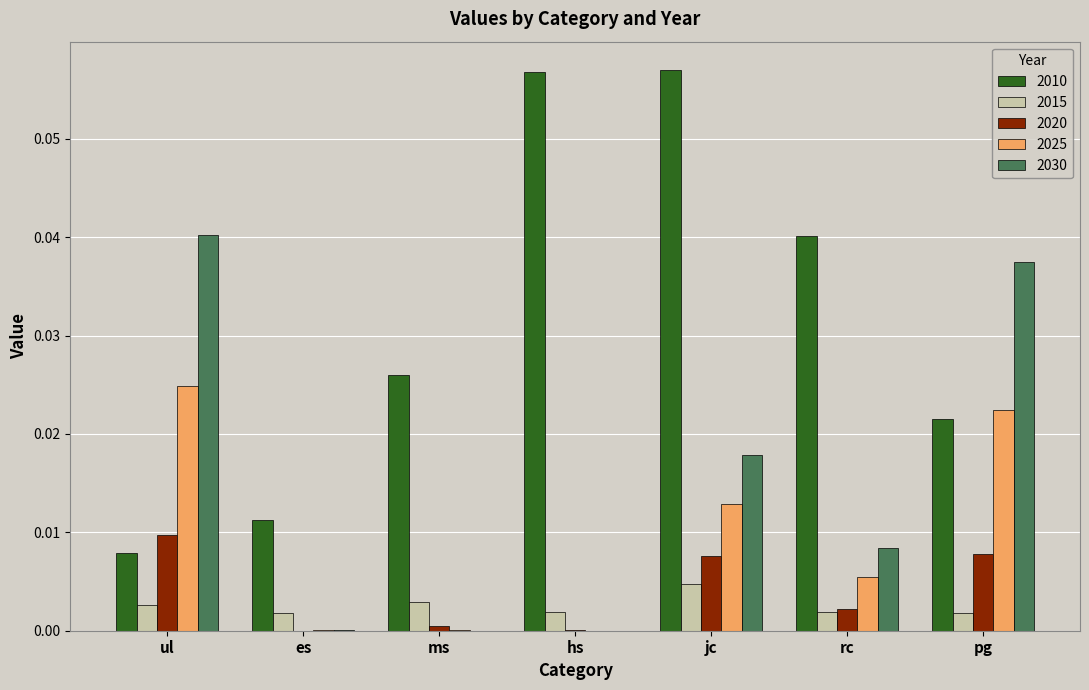

True or false: 2015 has a value of 0.0 at es.

True